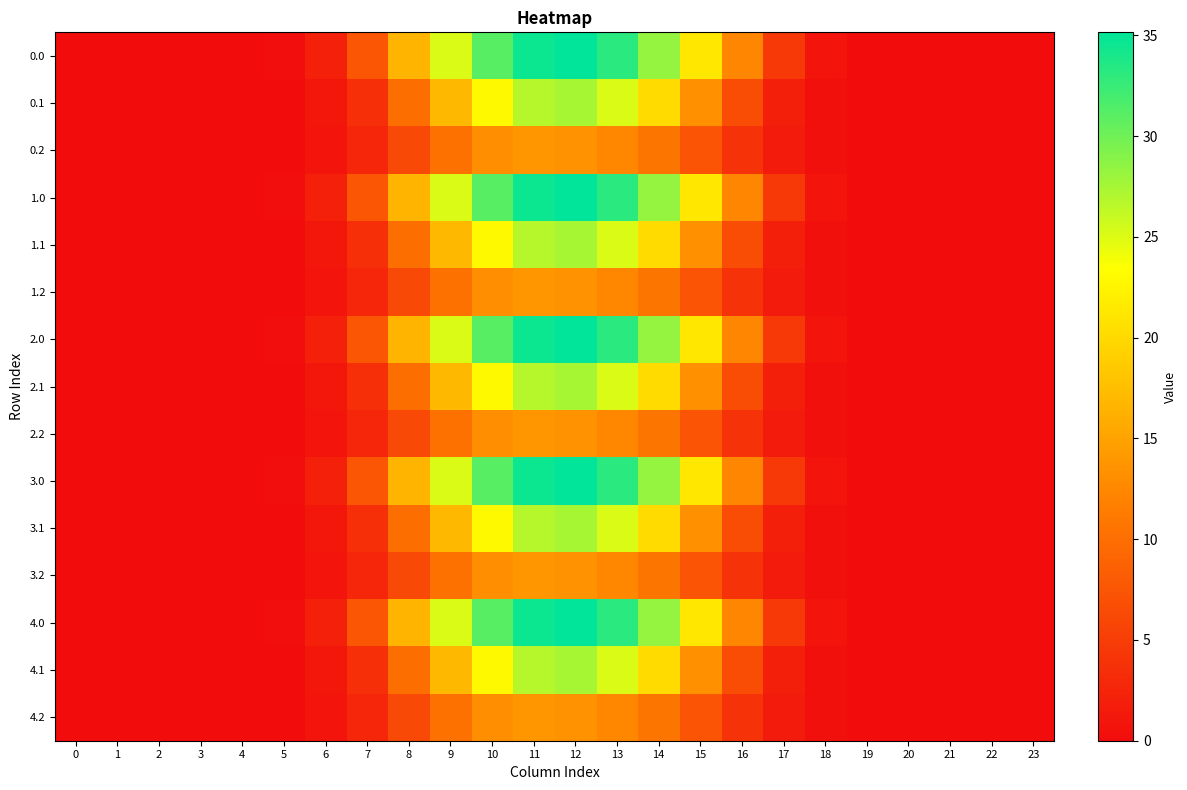

Count the number of categories in the chart.

24